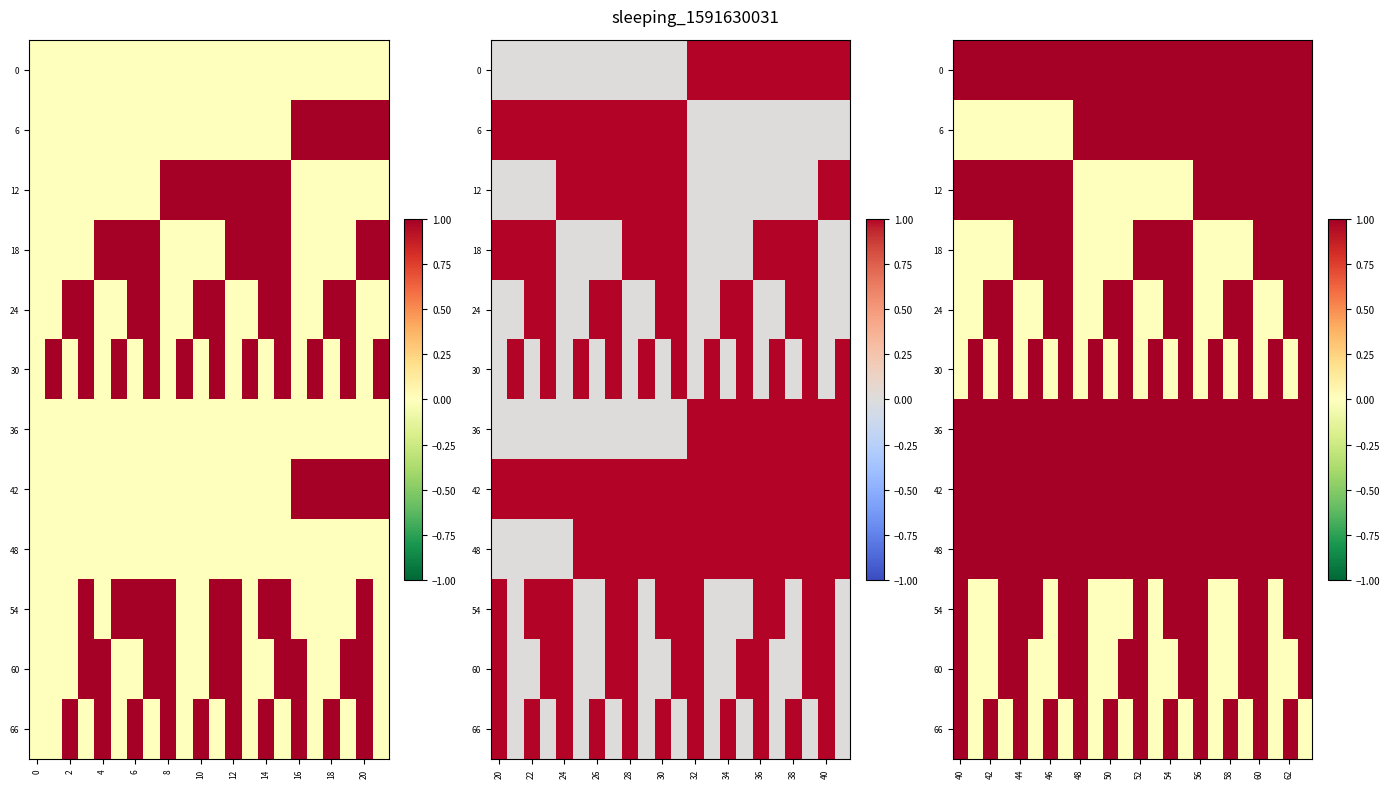

True or false: 18 has a value of 0 at 42.

True